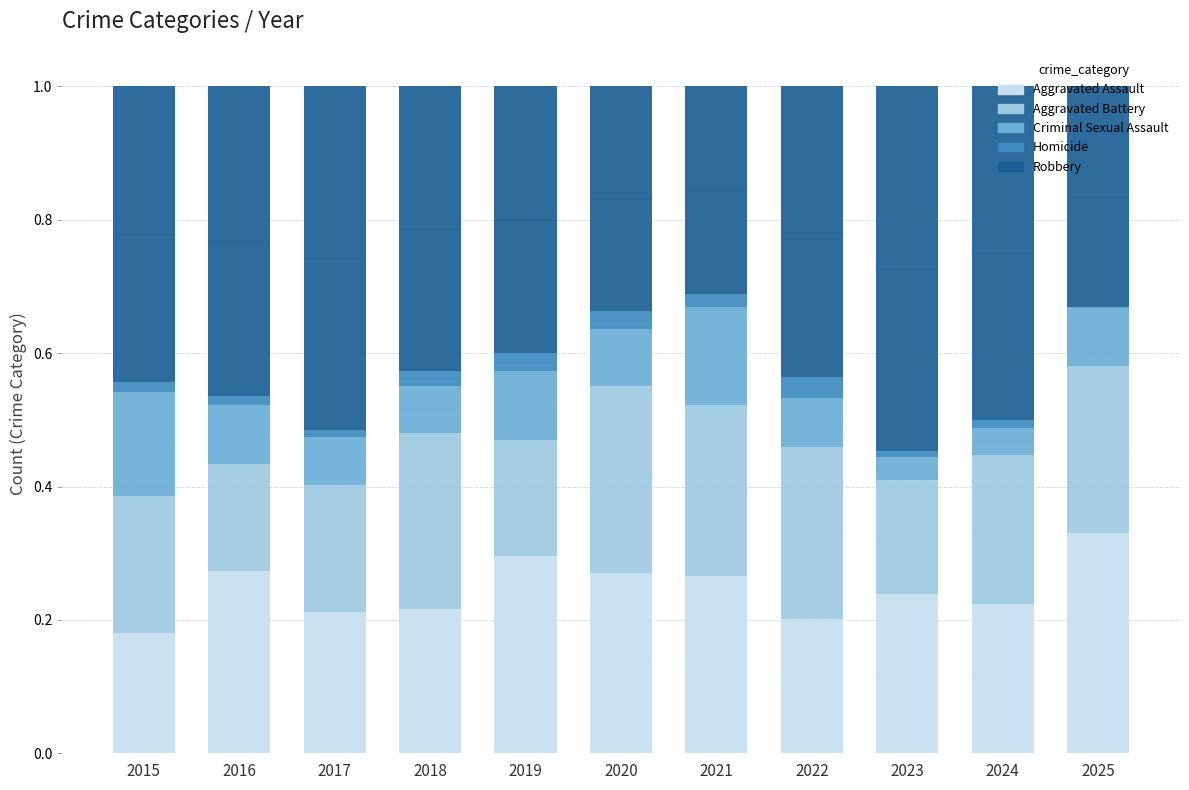

Are the bars grouped side by side (vs. stacked)?

No